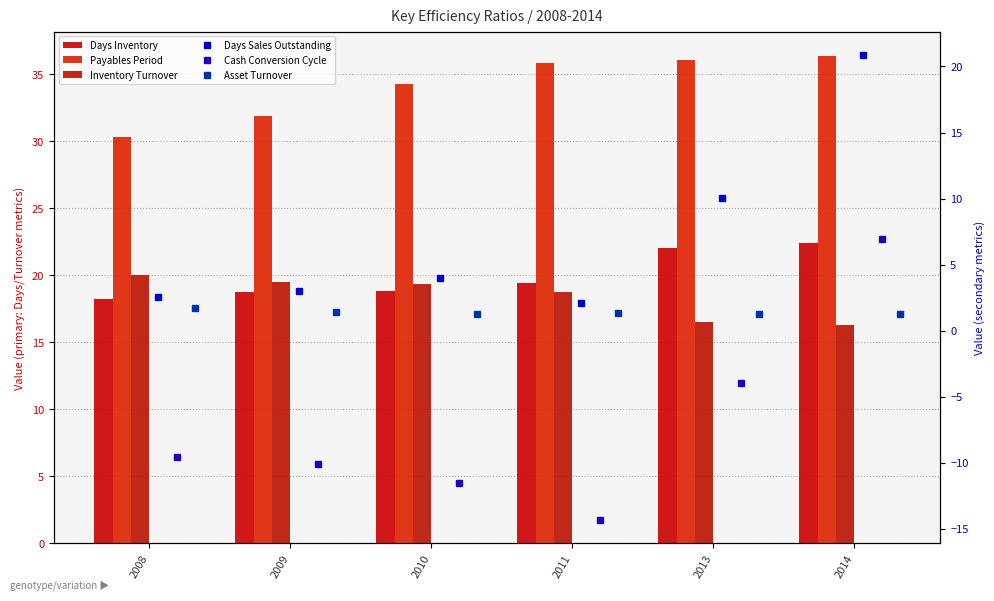

At which label does Days Sales Outstanding reach its peak?

2014